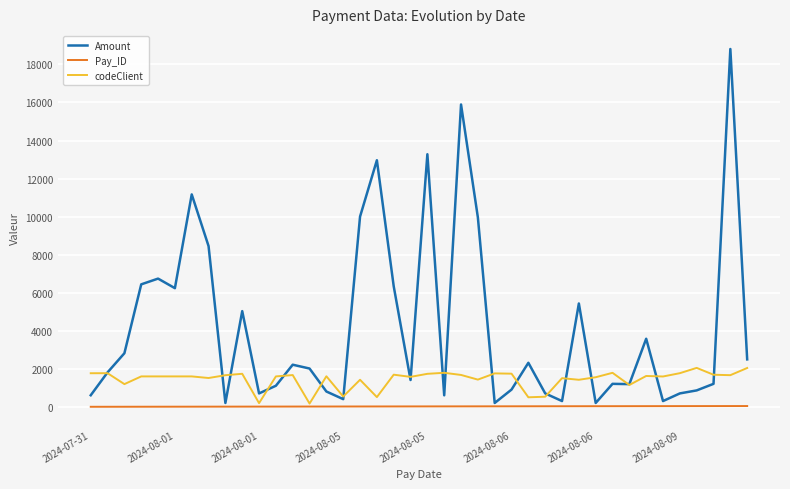

Does the chart have visible grid lines?

Yes